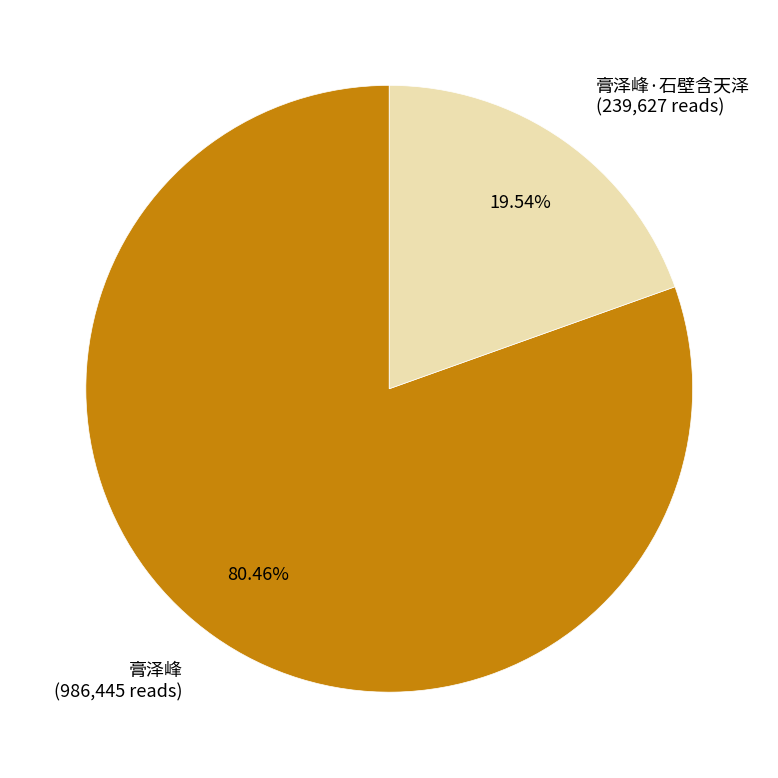

Count the number of slices in the pie.

2